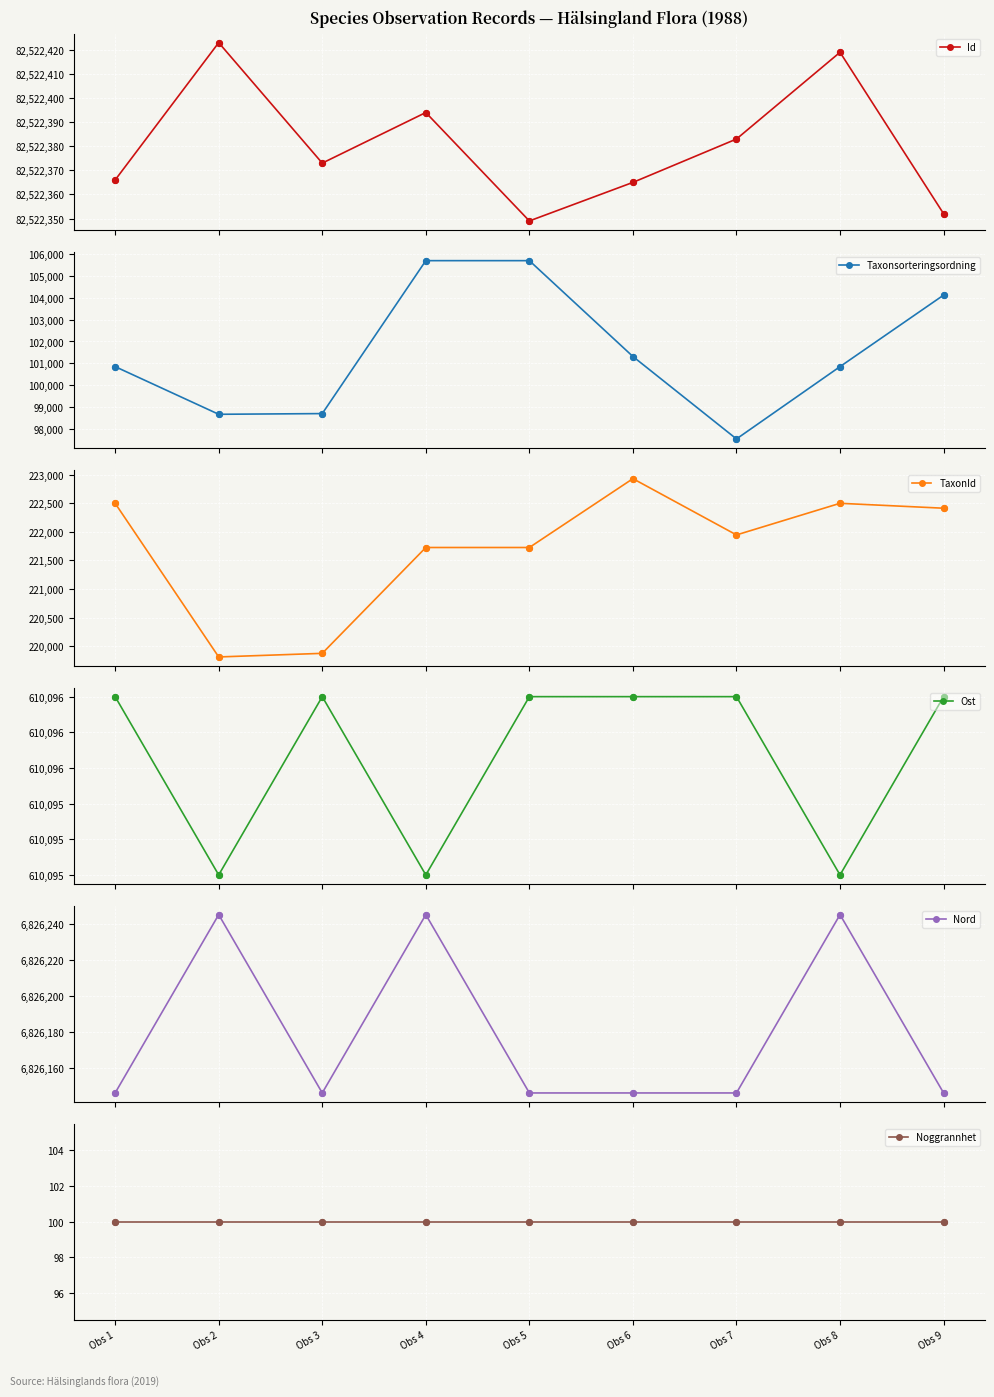

What are all the series names shown in the legend?

Id, Taxonsorteringsordning, TaxonId, Ost, Nord, Noggrannhet